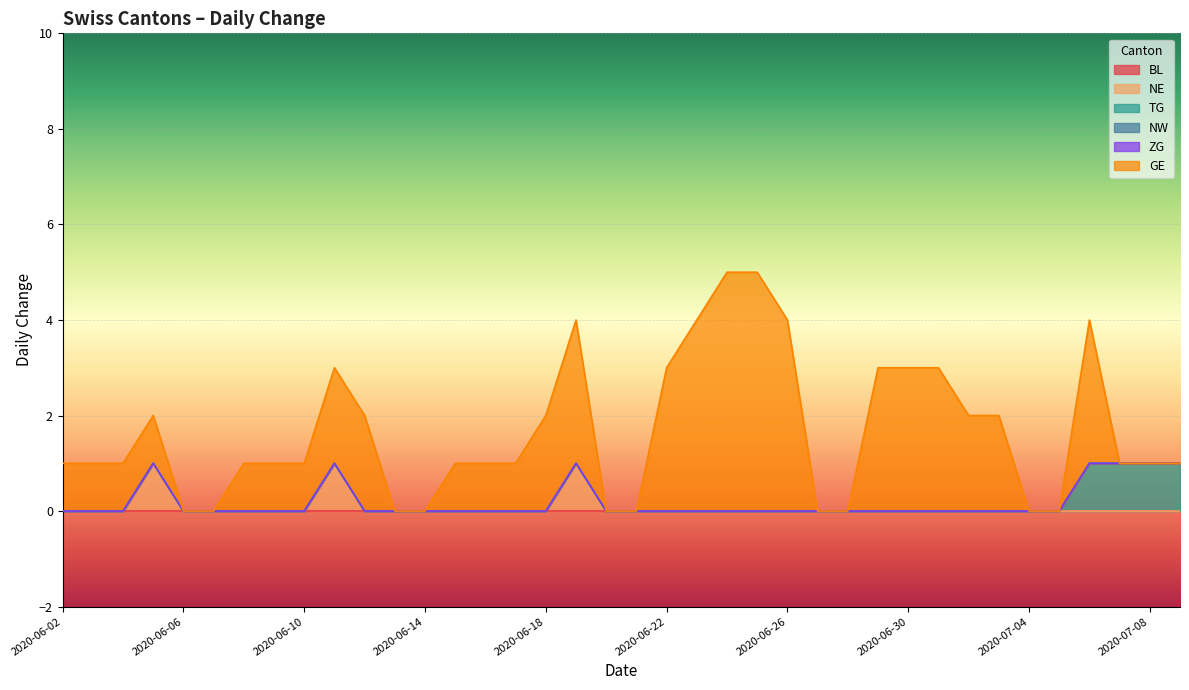

List the series in order of their peak value, highest first.

GE, NE, TG, BL, NW, ZG